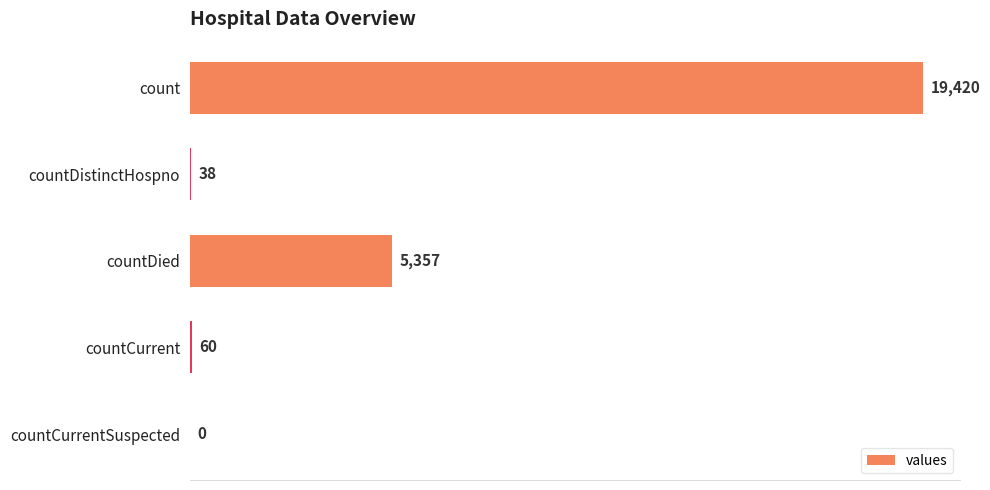

Count the number of data series in this chart.

1